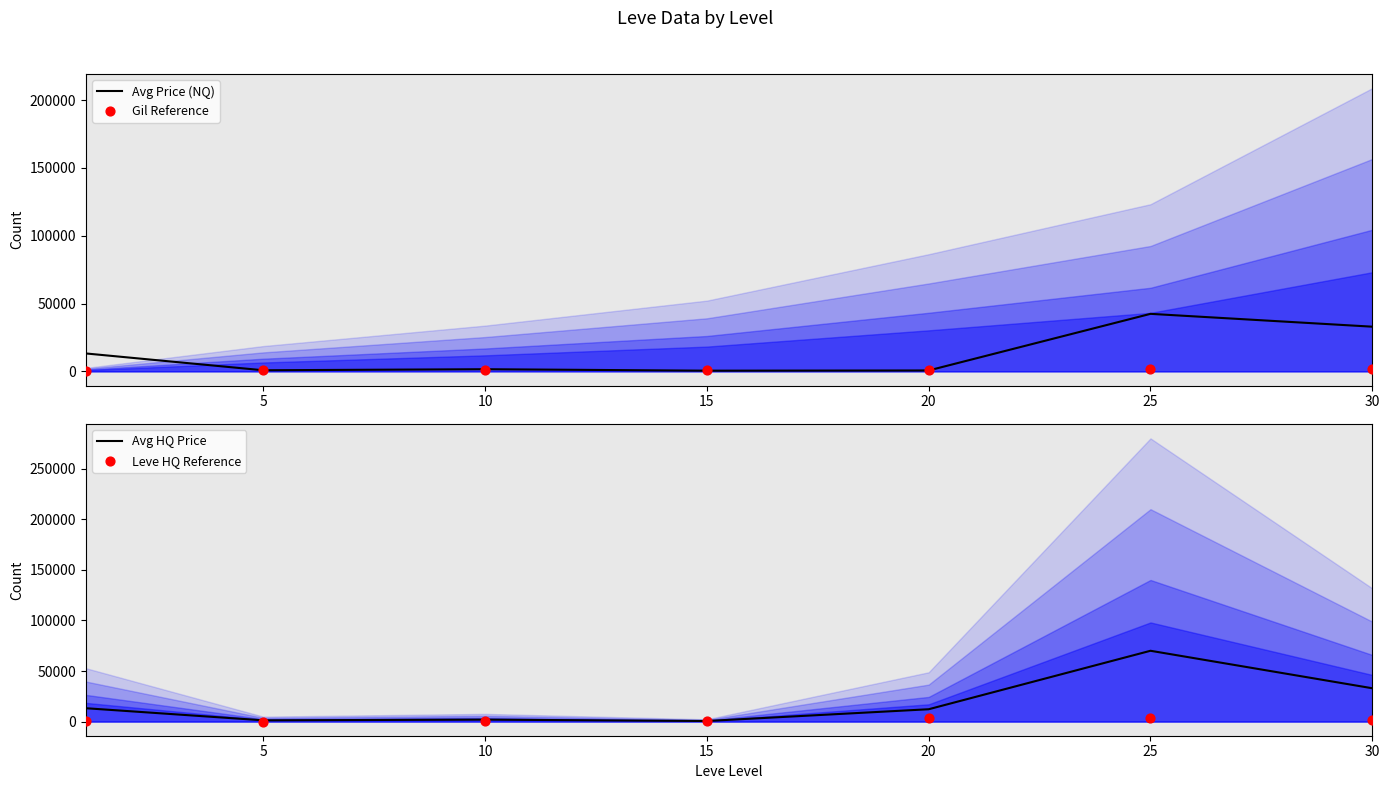

What is the total value across all series at 20?

17576.3